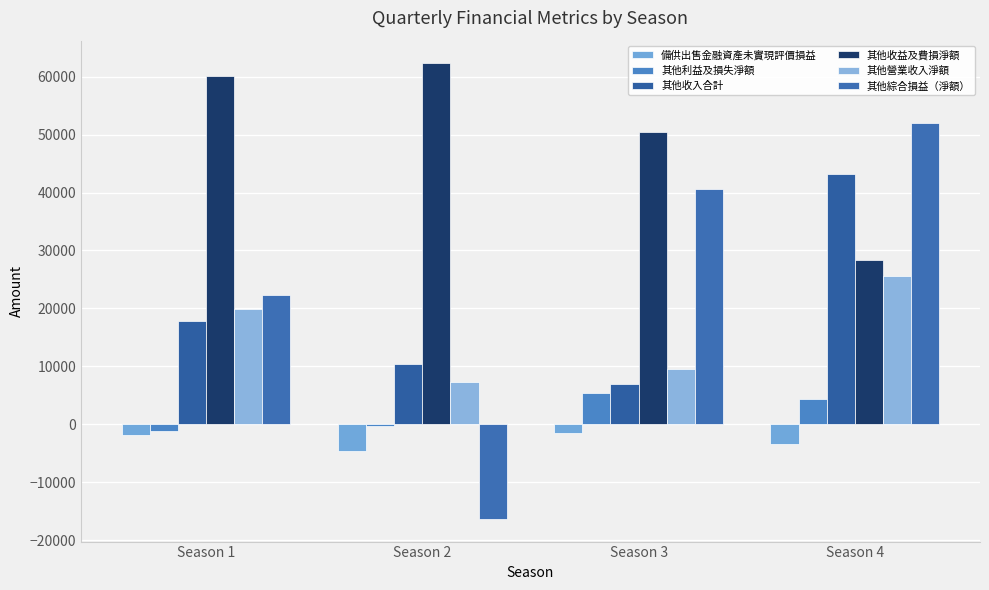

Count the number of categories in the chart.

4